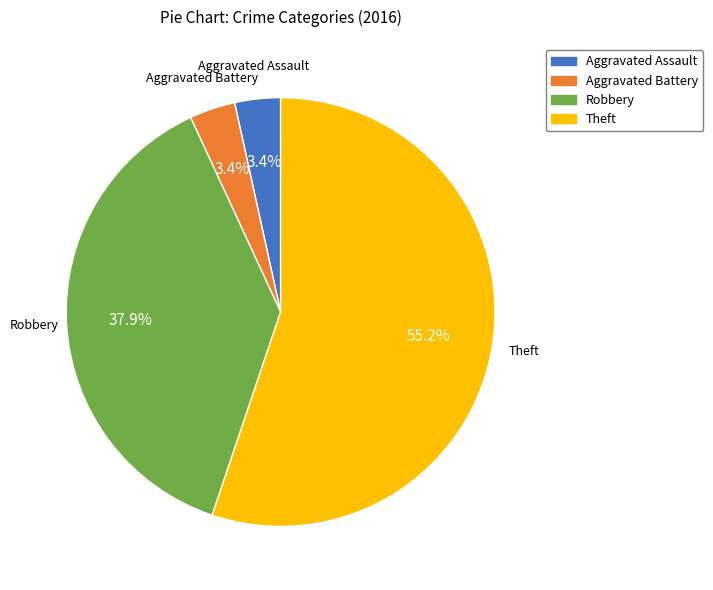

Is there a majority slice in this chart?

Yes